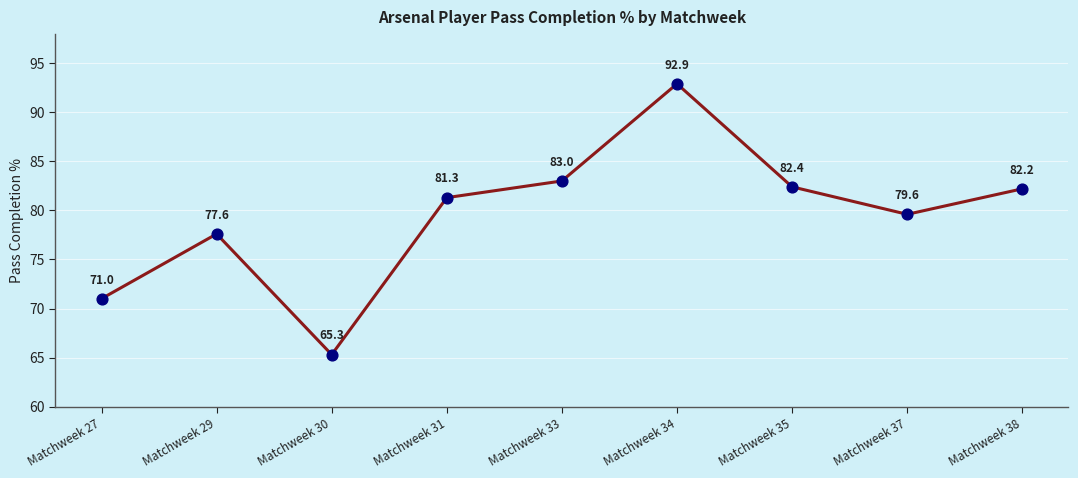

Approximately how many times larger is the value at Matchweek 31 compared to Matchweek 27?

1.1